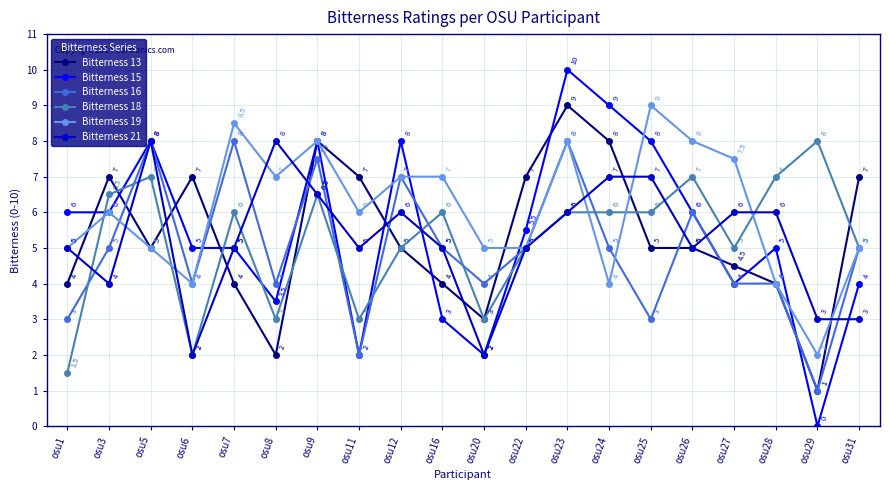

True or false: Bitterness 19 and Bitterness 16 cross at least once.

True